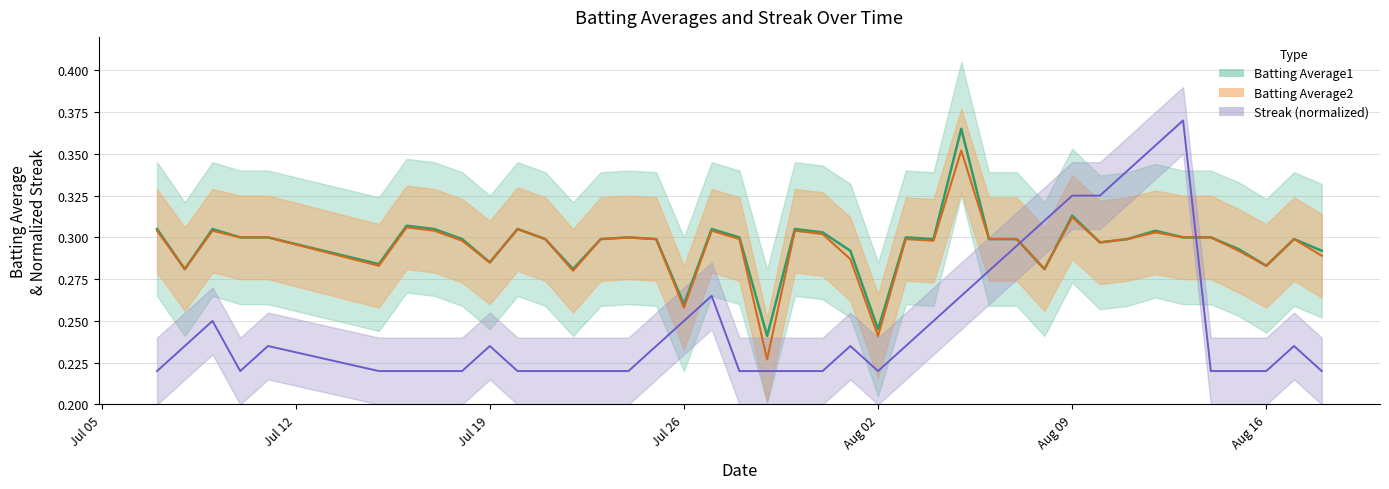

At 2010-07-29, list the series in order from smallest to largest.

Streak, Batting Average2, Batting Average1